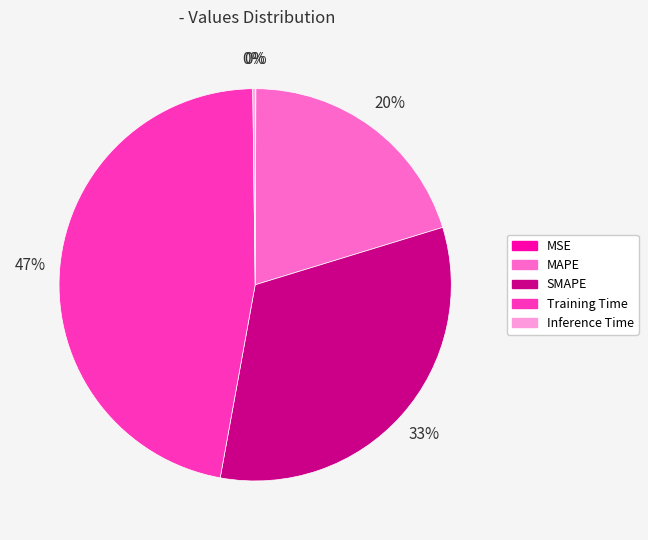

Which category has the biggest portion of the pie?

Training Time